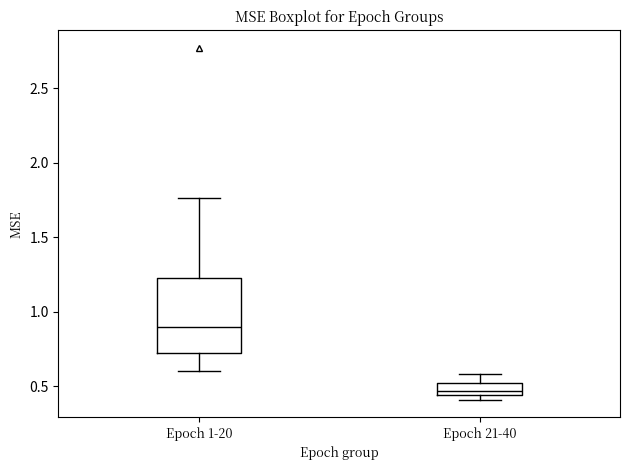

Comparing the boxes themselves (not the whiskers), which one is the tallest?

Epoch 1-20